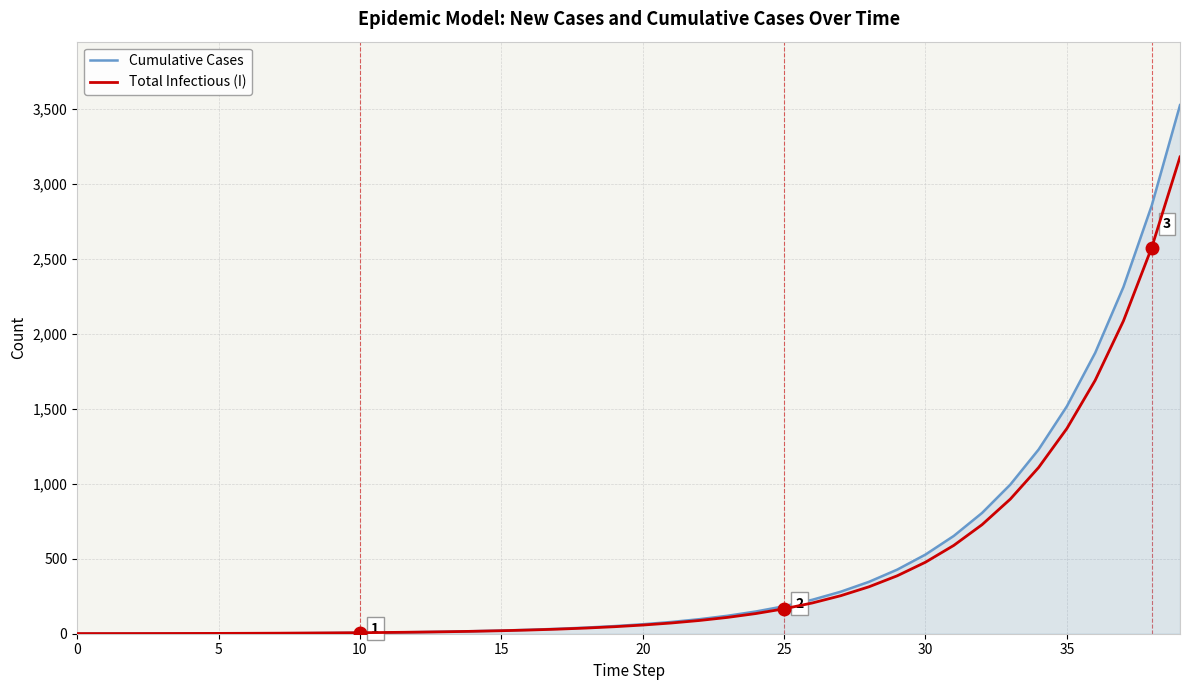

Which series has the widest spread of values?

Cumulative Cases